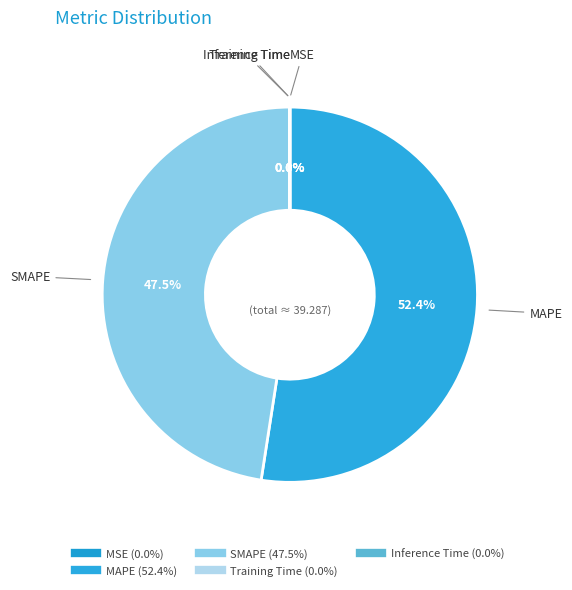

To the nearest percent, what is the average slice percentage?

20%